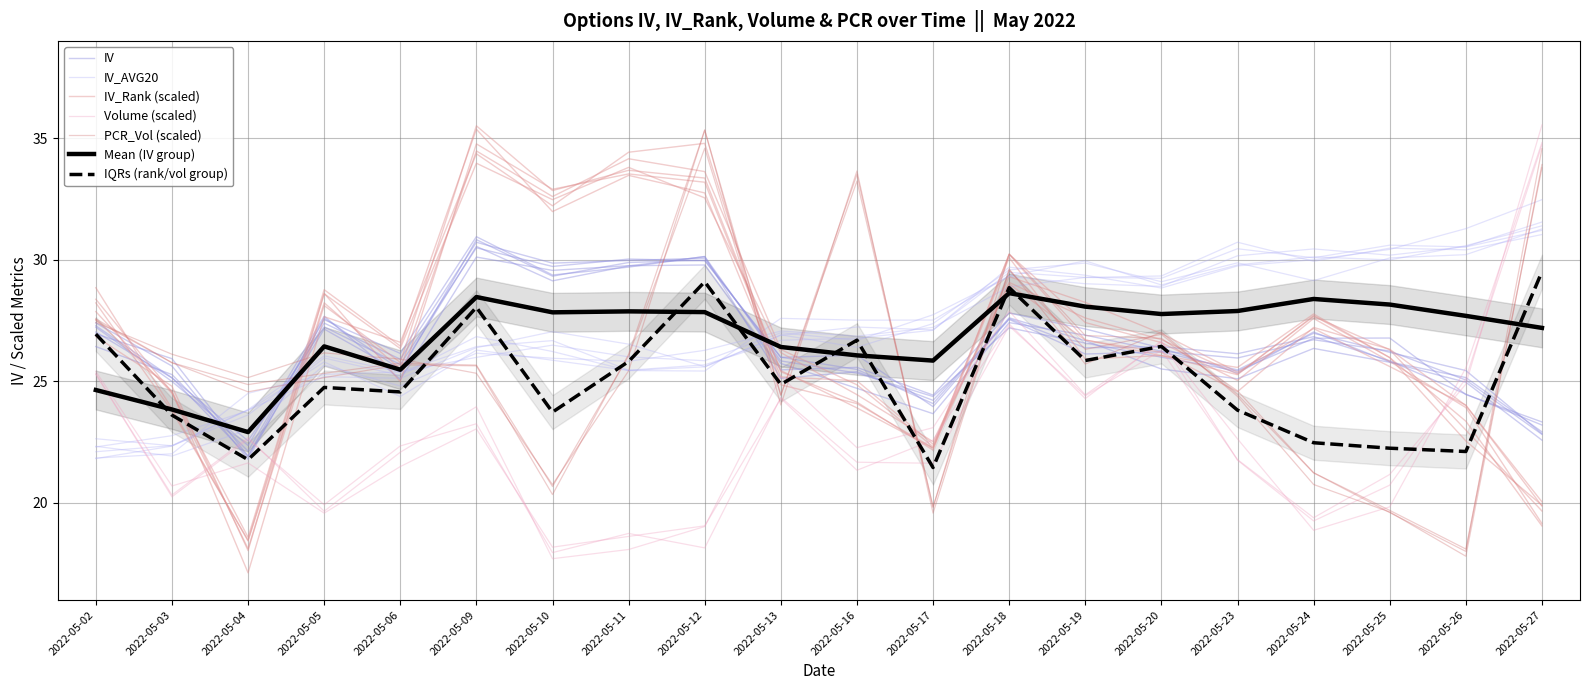

True or false: IV_AVG20 and PCR_Vol intersect in this chart.

True